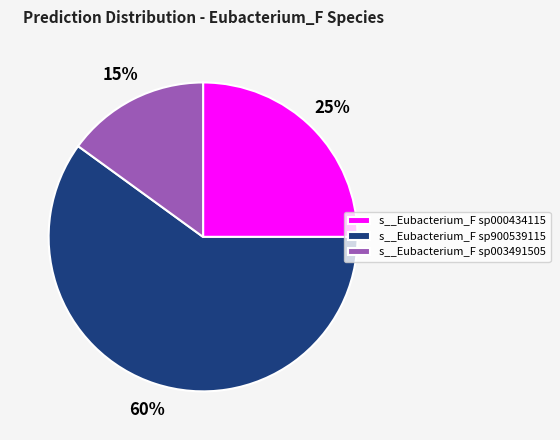

How many slices are in this pie chart?

3